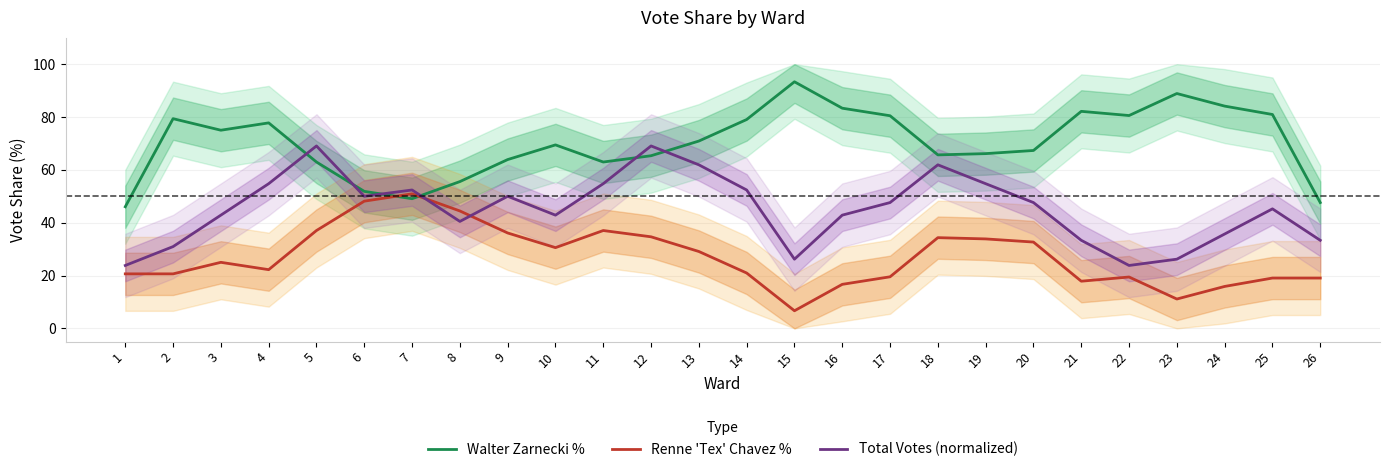

How many lines are shown in the chart?

3